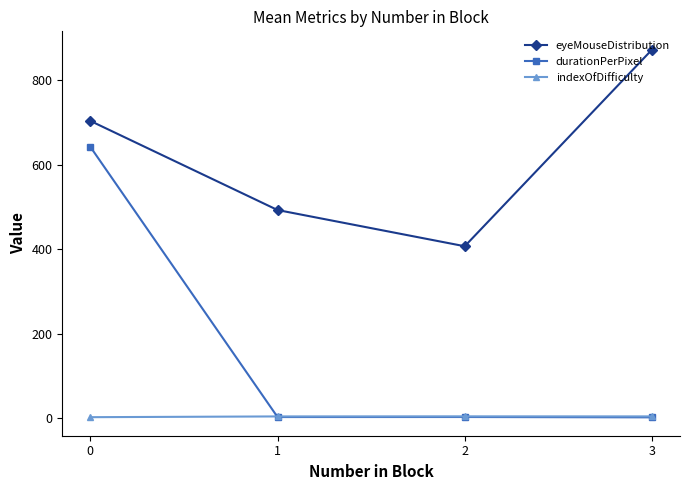

How many data points in durationPerPixel are less than 2?

1